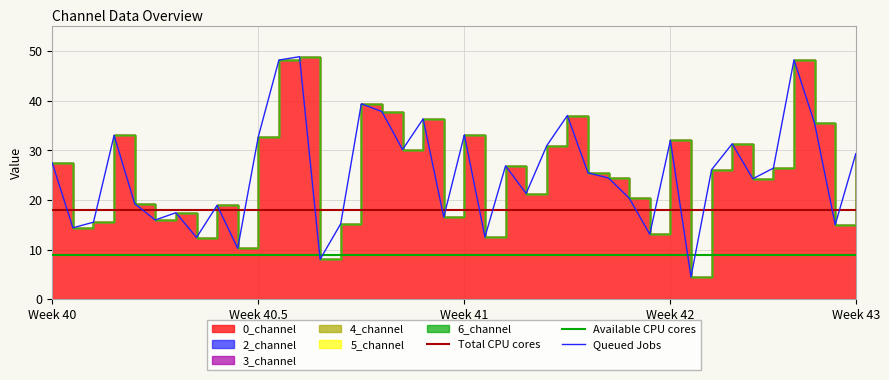

Which series has the largest total across all categories?

0_channel